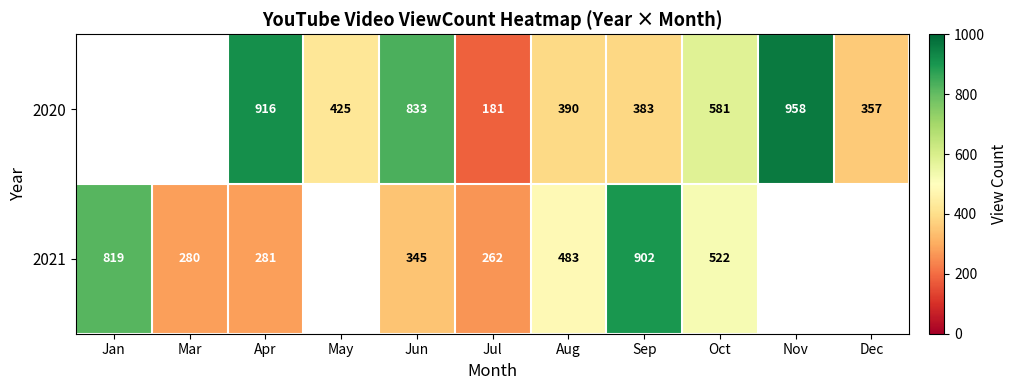

Rank the series at Apr from lowest to highest value.

2021, 2020